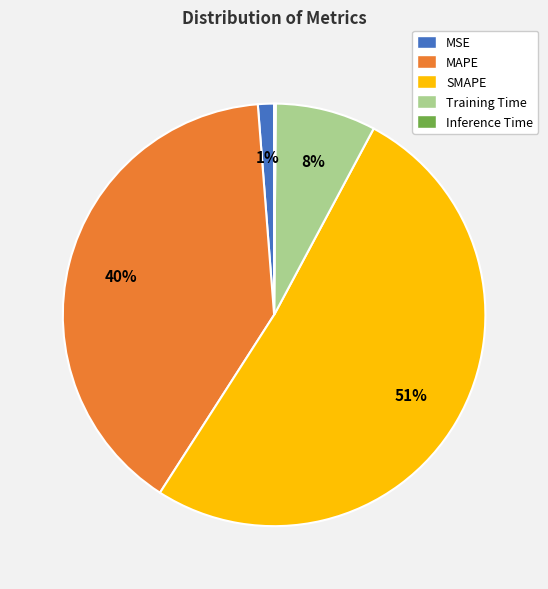

Does SMAPE account for over 50% of the chart?

Yes